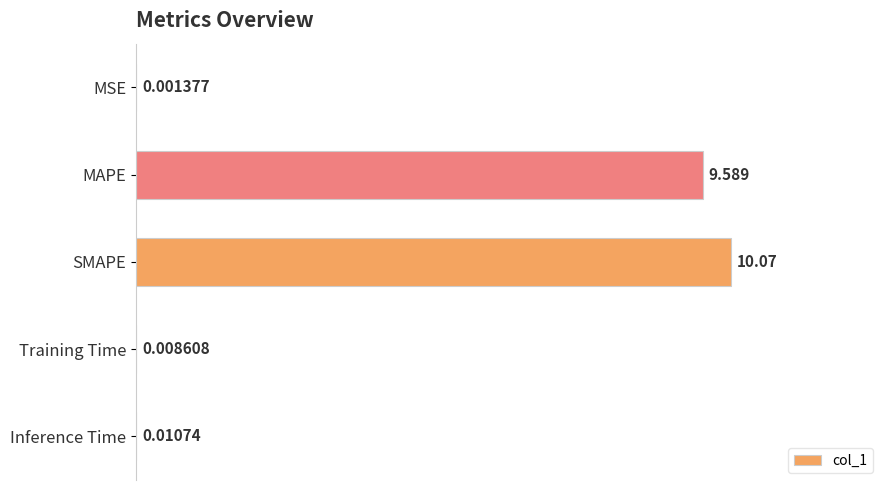

Between Training Time and MSE, which is larger?

Training Time